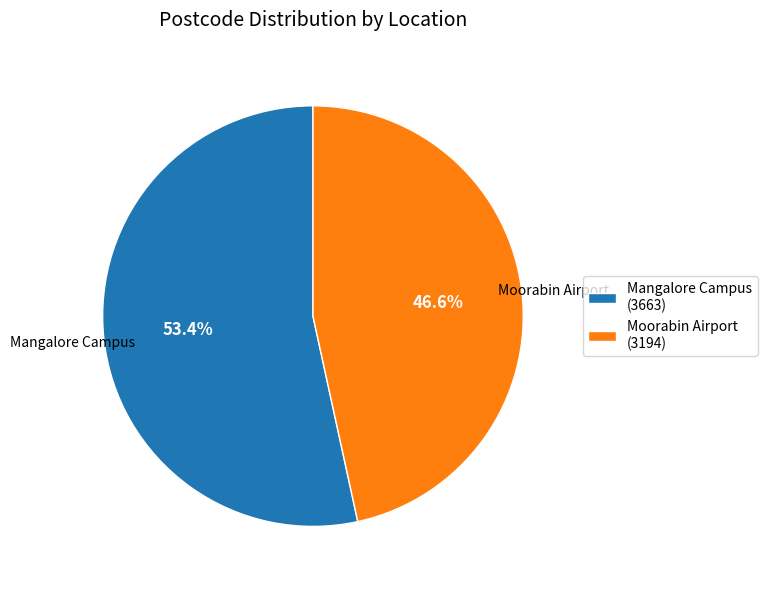

To the nearest percent, what is the combined percentage of Moorabin Airport and Mangalore Campus?

100%